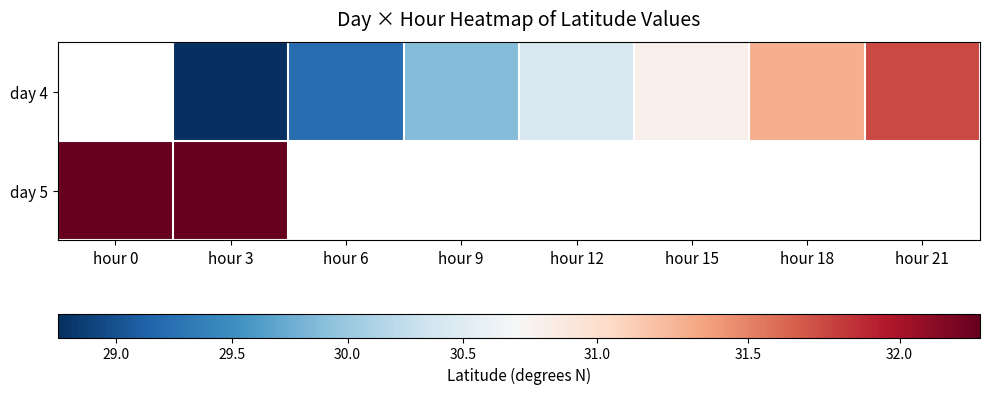

At which category does the chart reach its minimum across all series?

hour 3